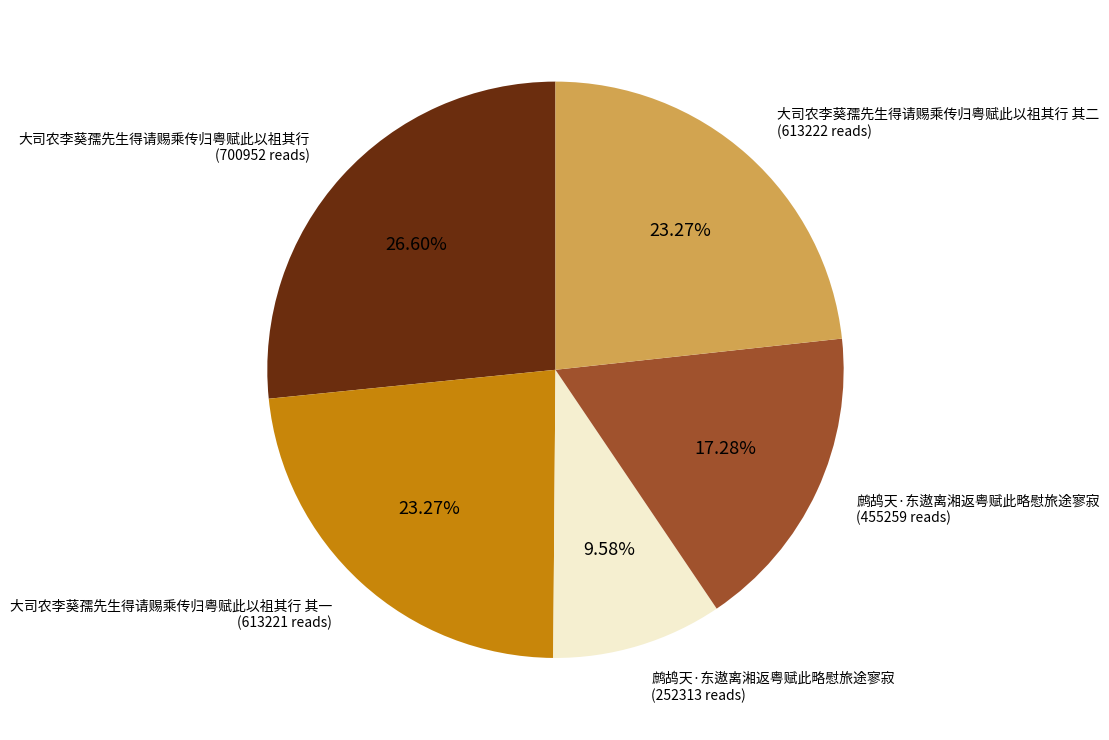

How many slices are in this pie chart?

5